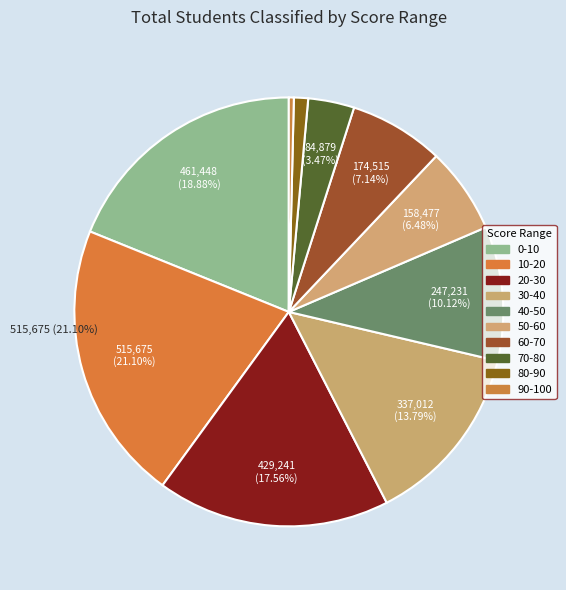

Is it true that 40-50 is 10% of the pie?

True